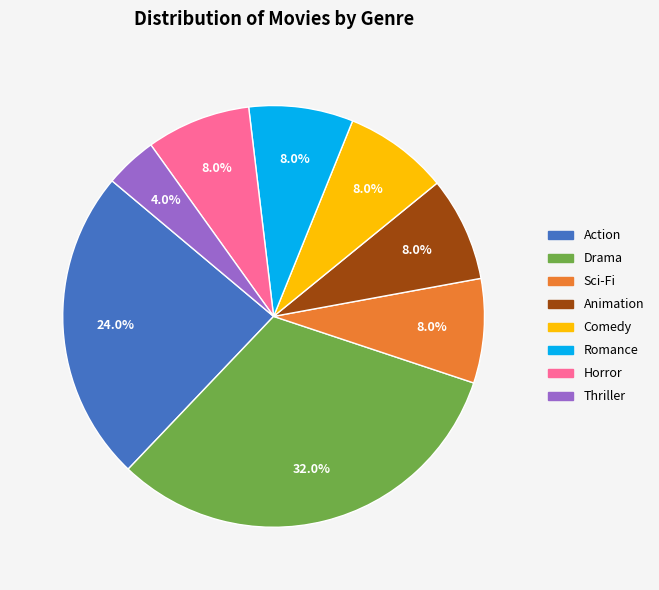

To the nearest percent, what is the difference between the Horror and Action slice percentages?

16%